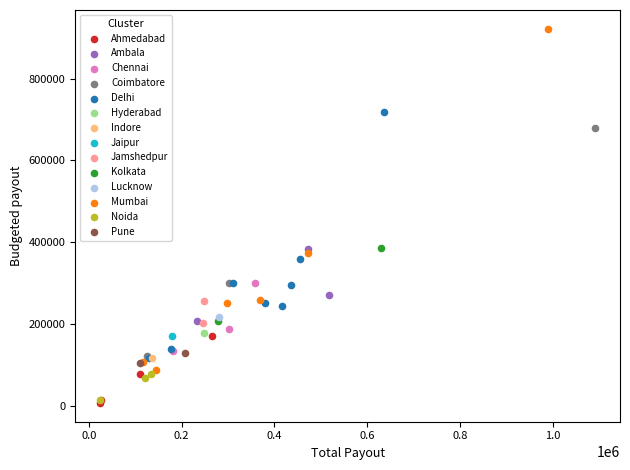

What are all the series names shown in the legend?

Ahmedabad, Ambala, Chennai, Coimbatore, Delhi, Hyderabad, Indore, Jaipur, Jamshedpur, Kolkata, Lucknow, Mumbai, Noida, Pune